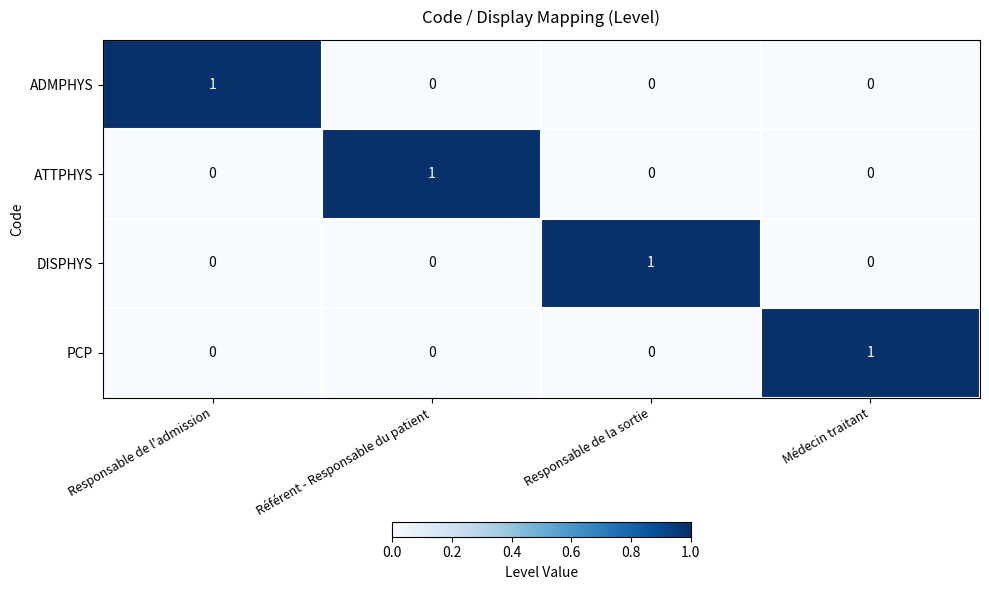

True or false: ATTPHYS has a value of 0 at Médecin traitant.

True